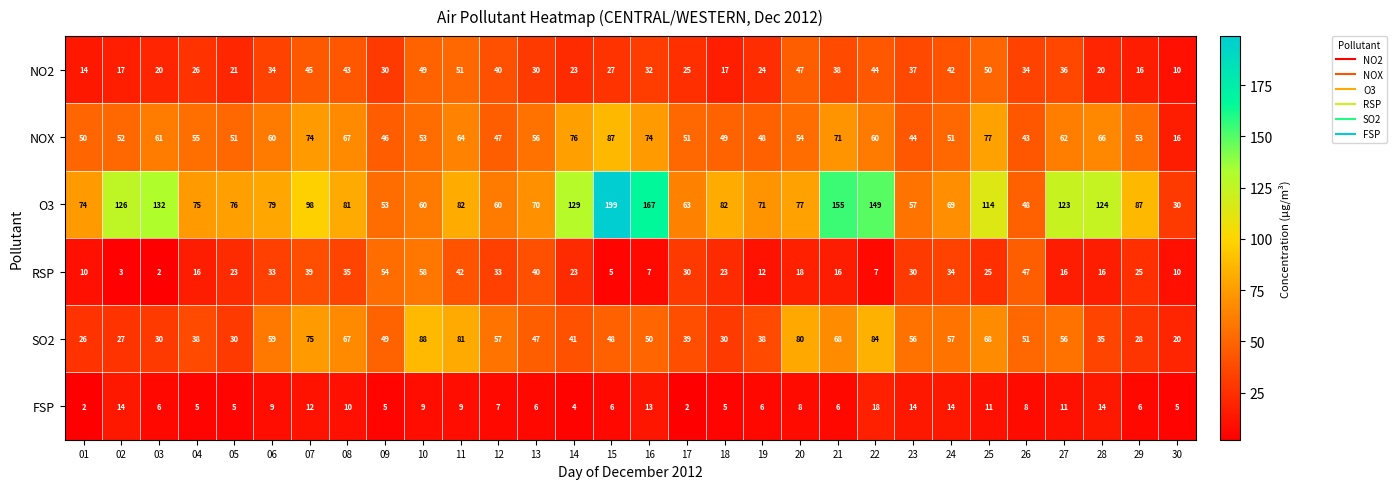

At how many categories does at least one series exceed 58?

26